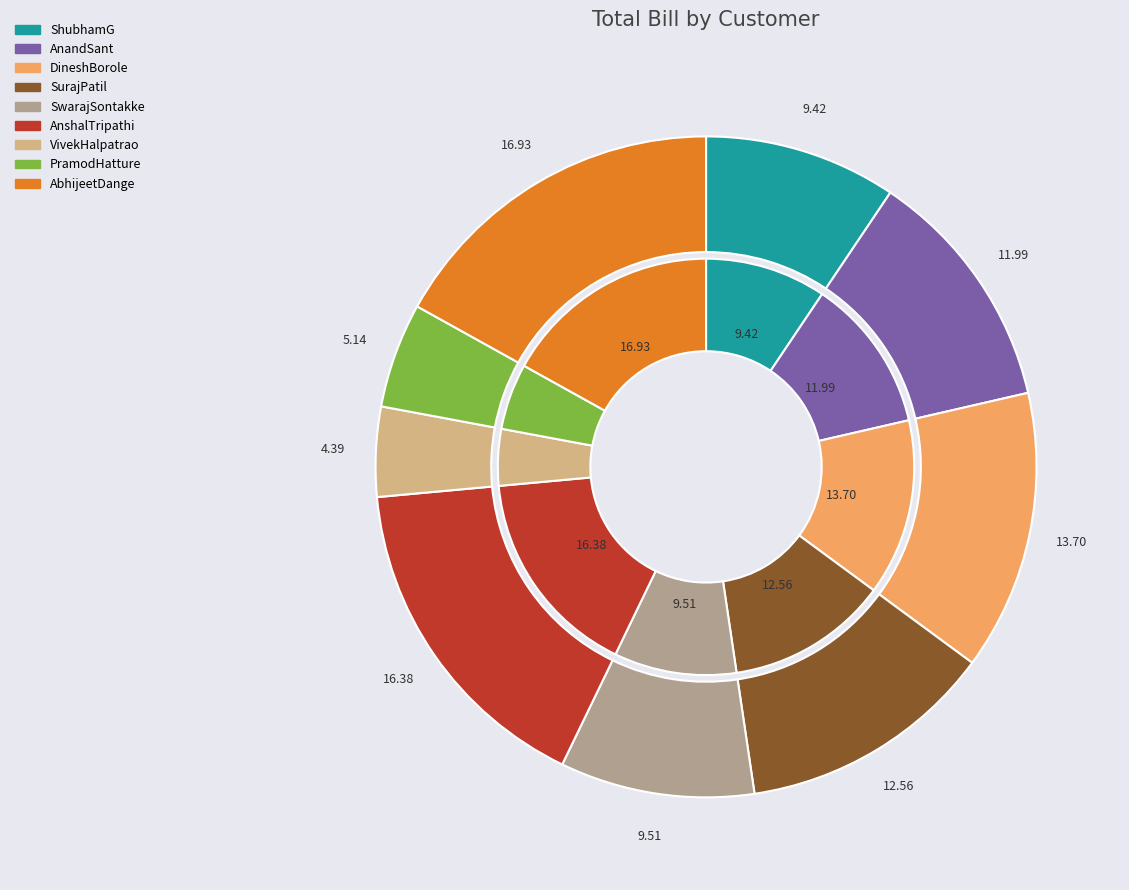

What is the total percentage of AnandSant and DineshBorole?

25.7%